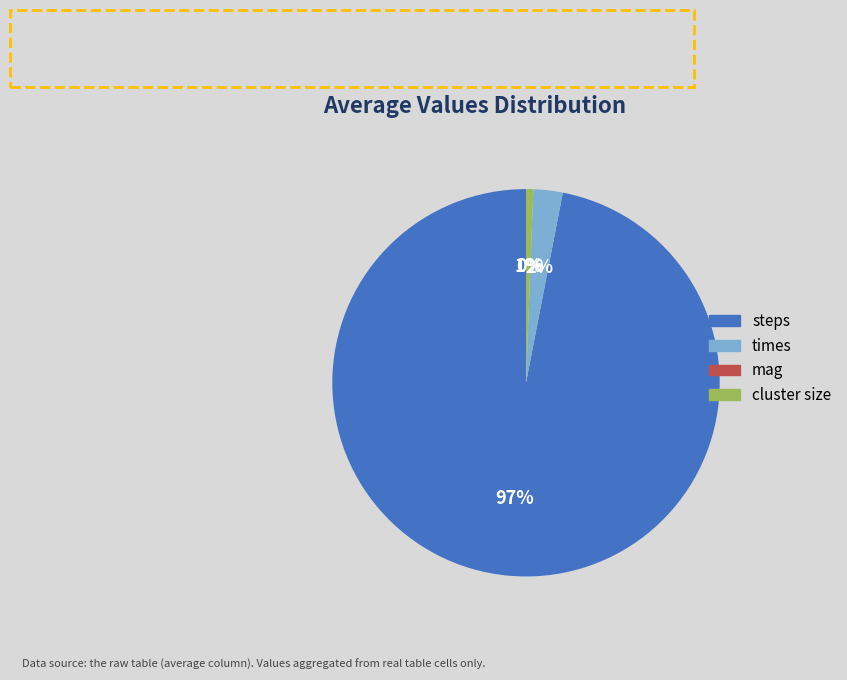

Which category accounts for the majority?

steps